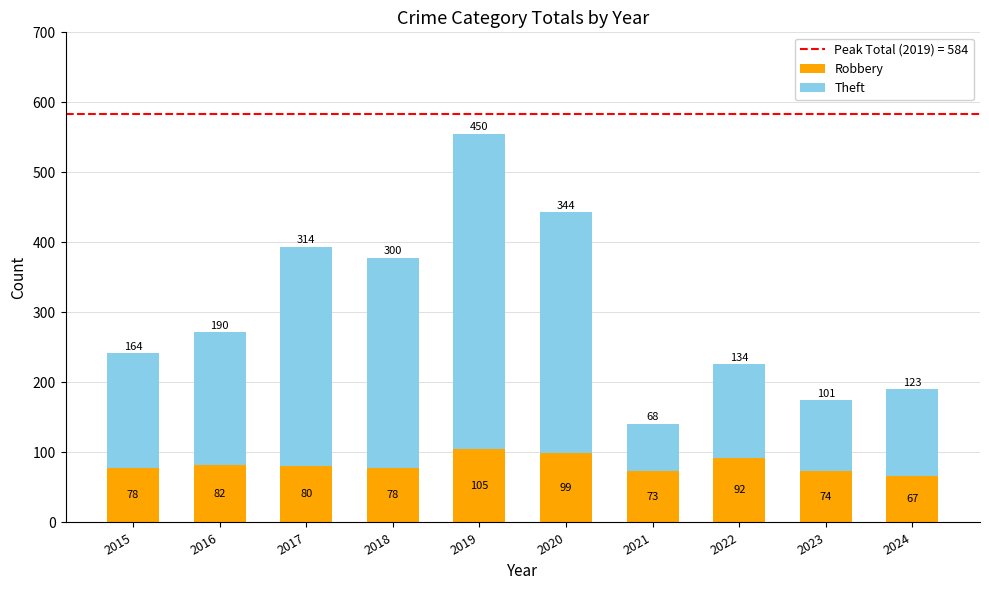

True or false: Robbery has a value of 117 at 2021.

False